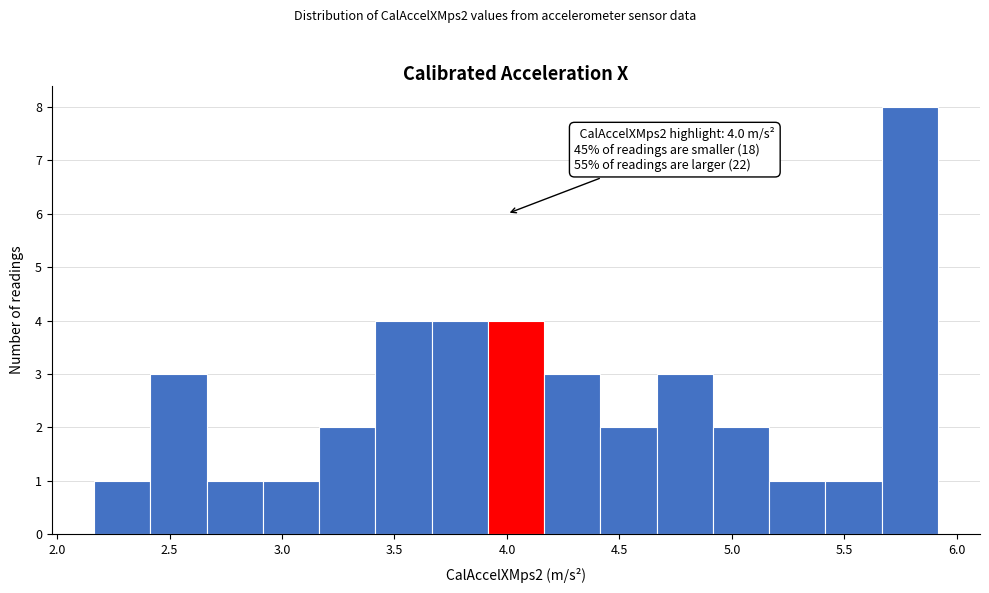

Which range on the x-axis has the tallest bar?

5.65 to 5.90